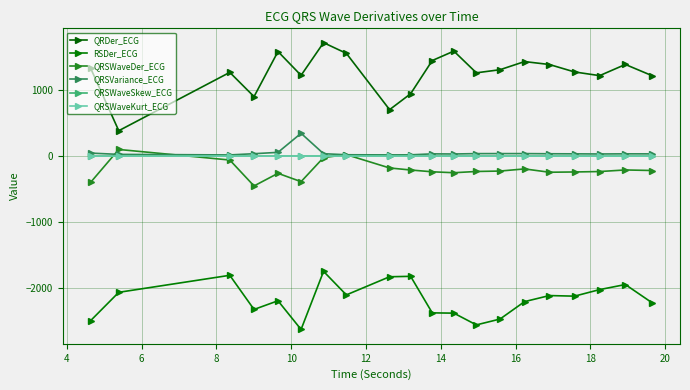

What is the average value of the QRSWaveDer_ECG series?

-206.1